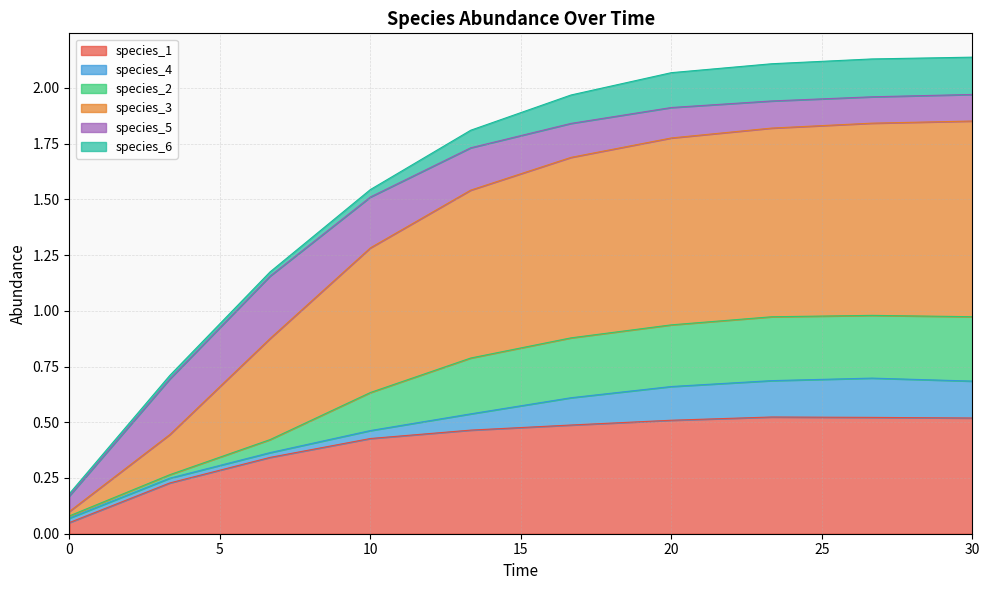

What position from the left is 6.666666666666667?

3